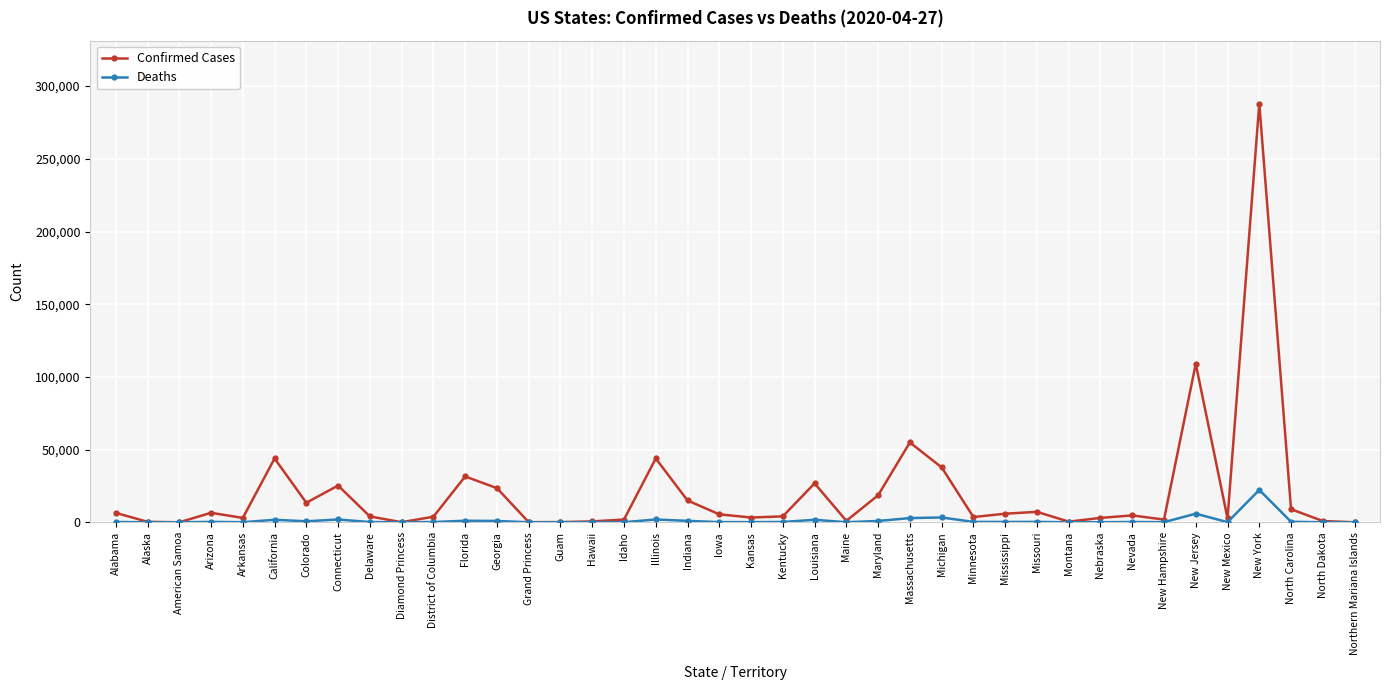

The Confirmed Cases series shows 13441 at Colorado. True or false?

True